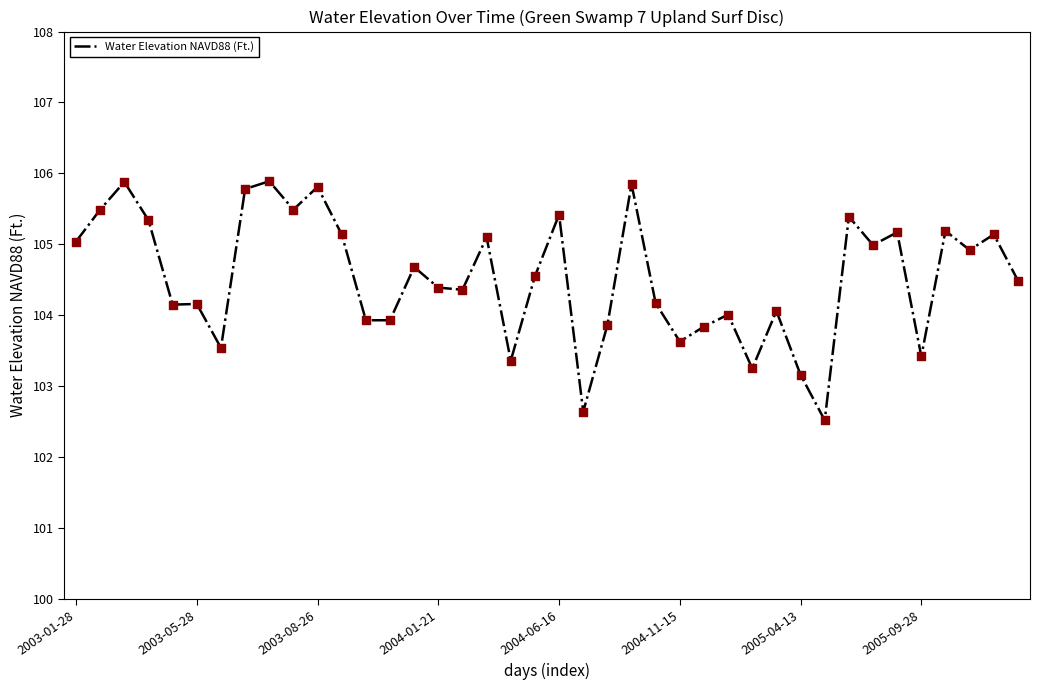

What is the minimum value shown in the chart?

102.5